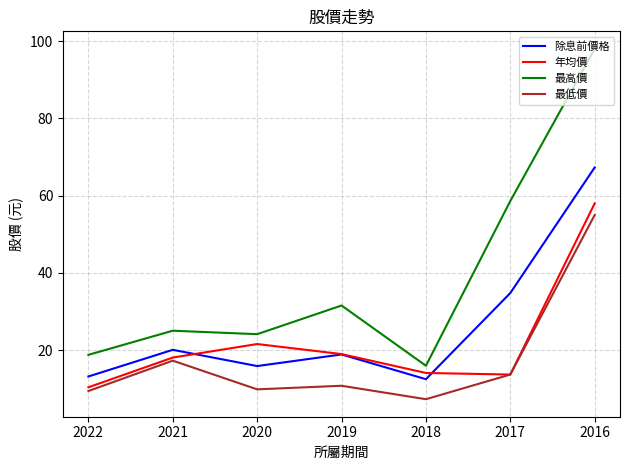

True or false: 除息前價格 and 最低價 intersect in this chart.

False